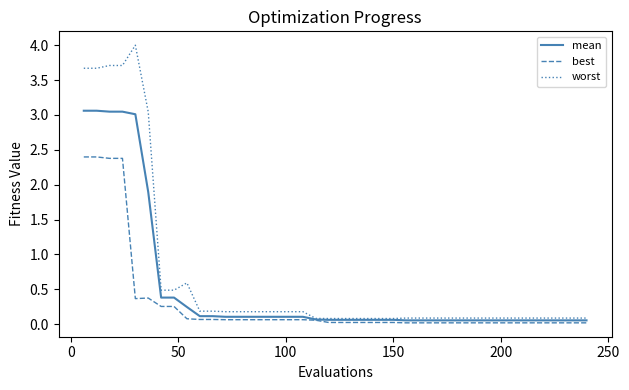

Which series has the largest range (max minus min)?

worst